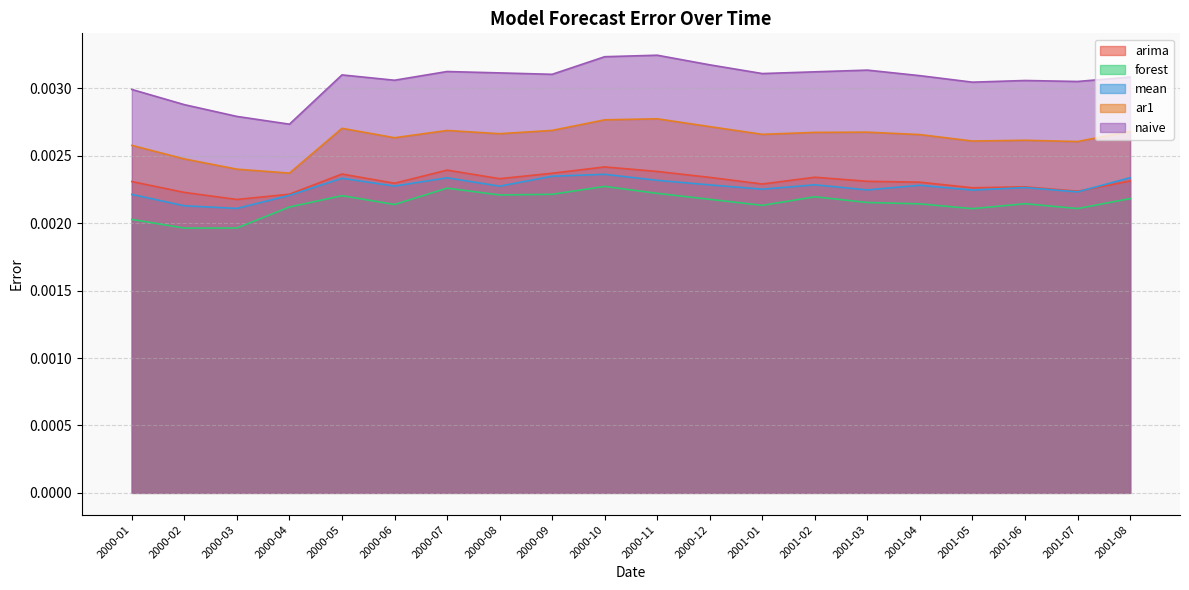

Does the chart have visible grid lines?

Yes